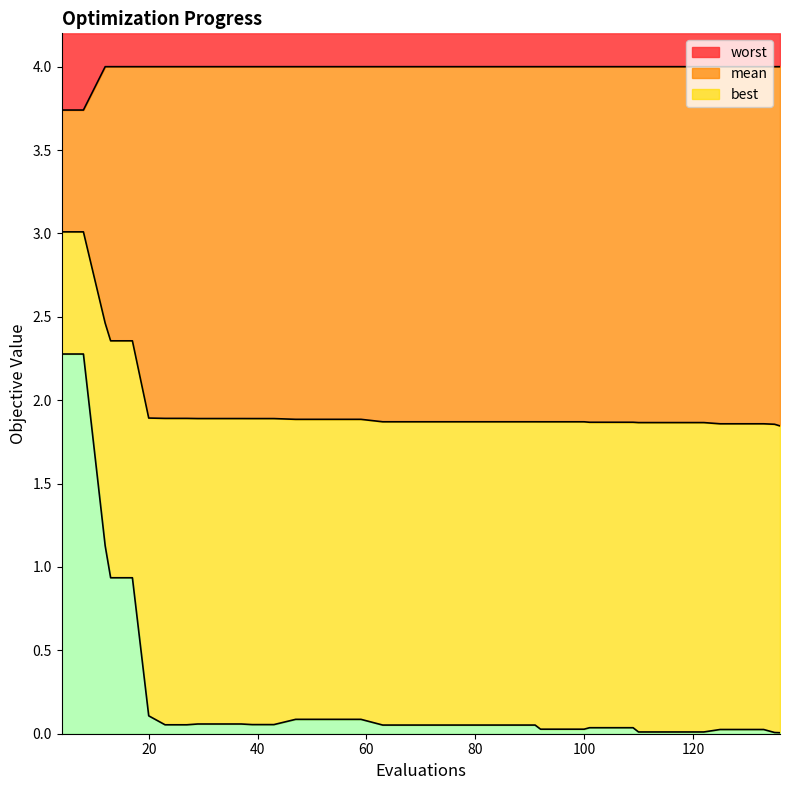

Which series has the largest total across all categories?

worst